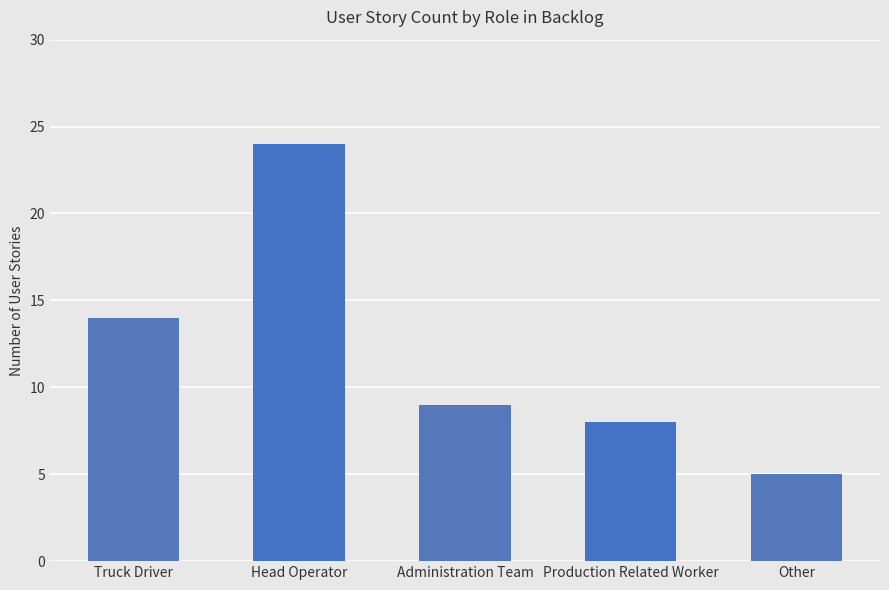

What position from the left is Truck Driver?

1